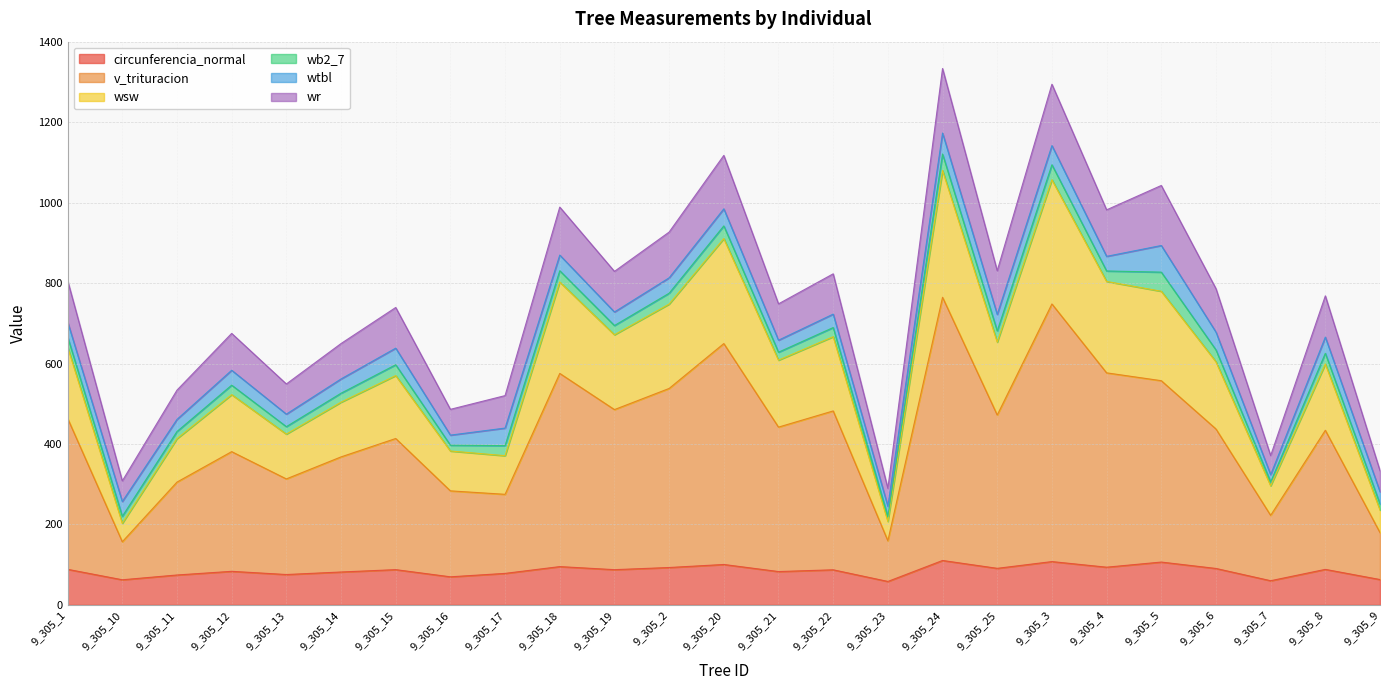

What is the highest value of the circunferencia_normal series?

110.4